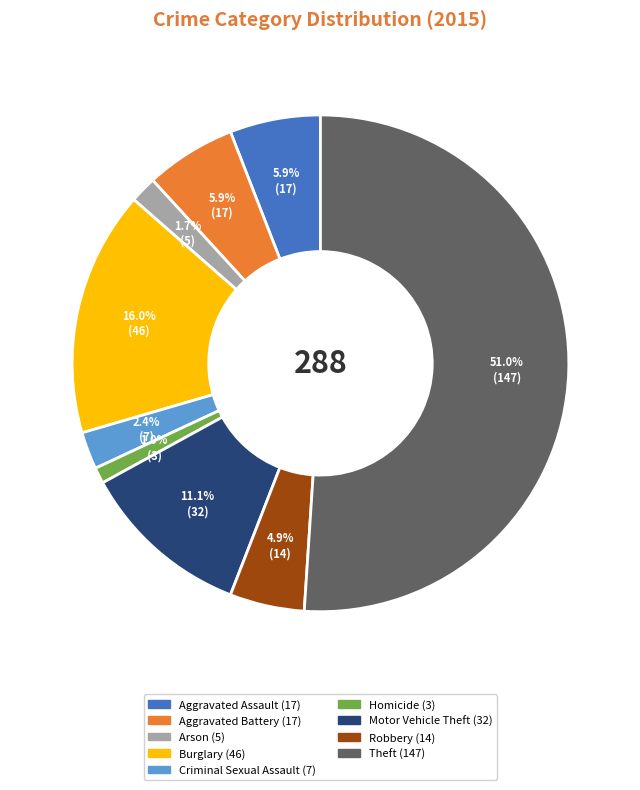

To the nearest percent, what is the difference between the largest and smallest slice percentages?

50%